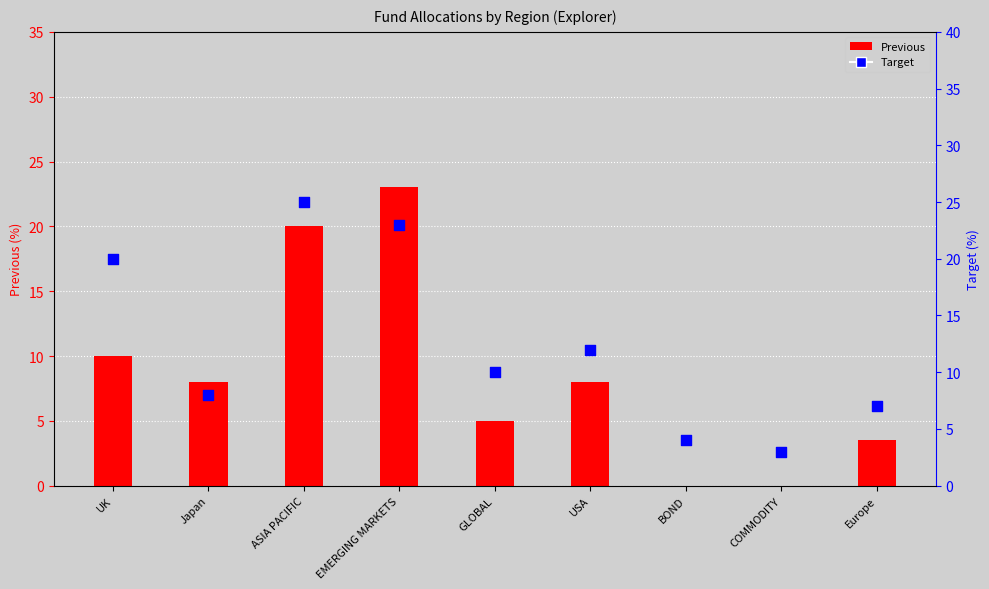

What is the total value across all series at Japan?

16.0